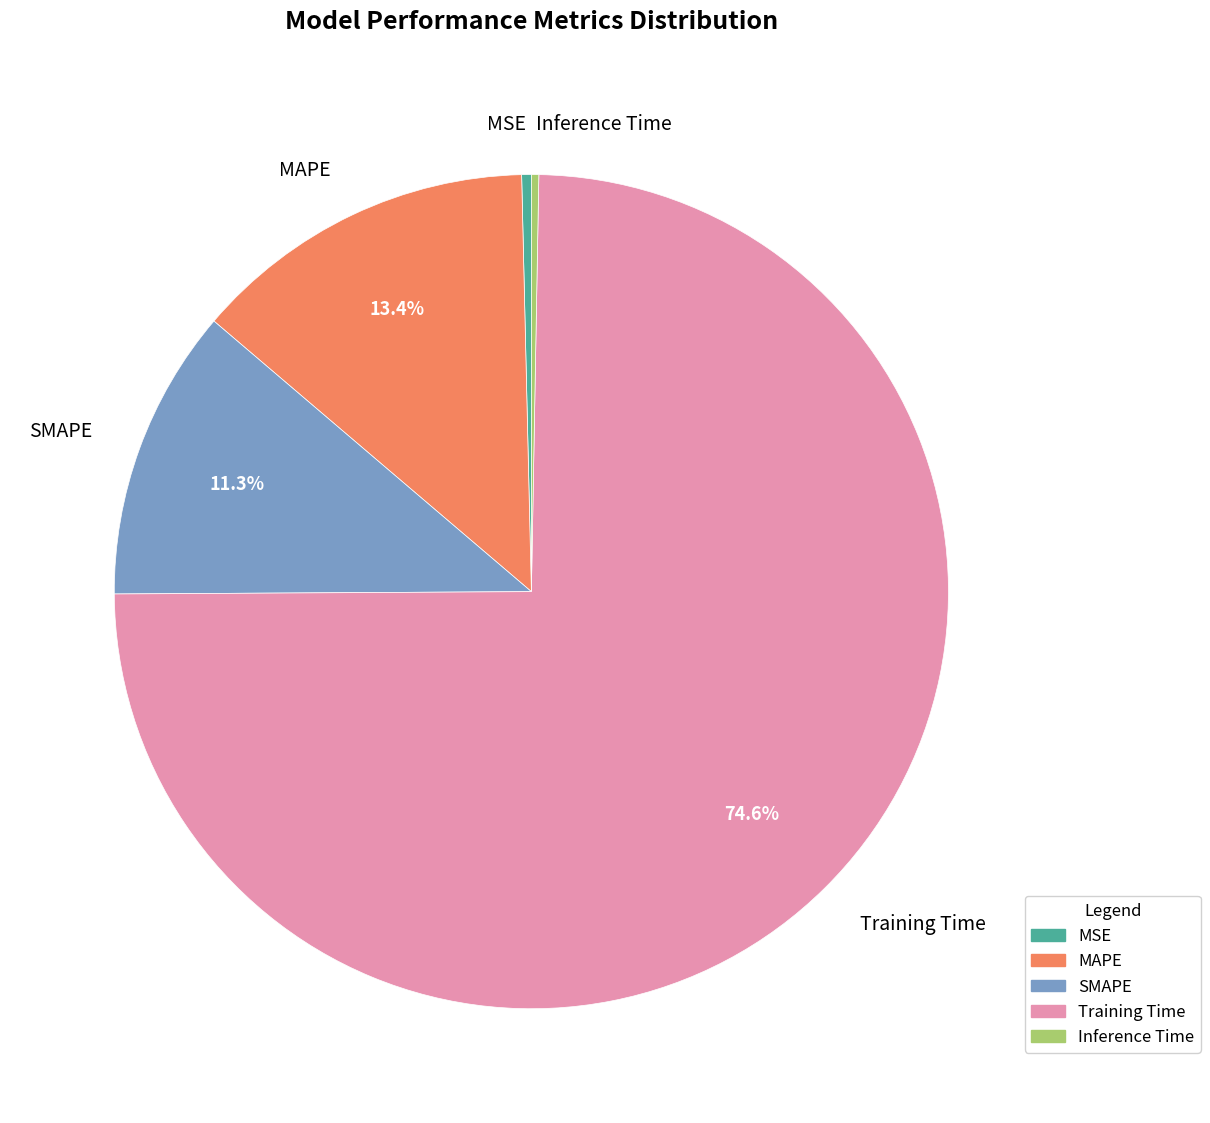

Does any single category account for the majority?

Yes